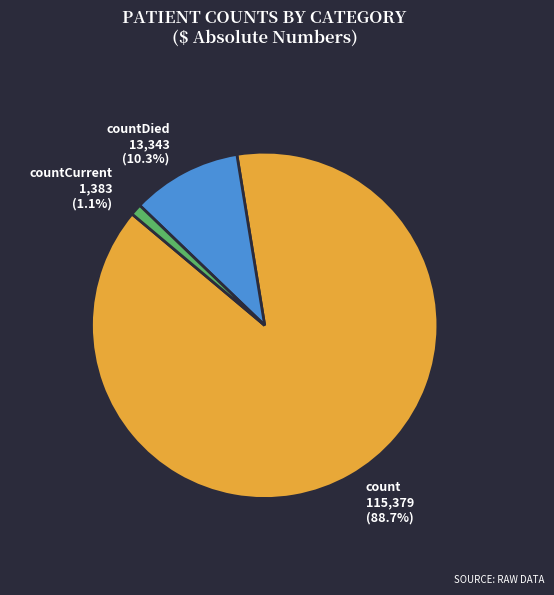

How many segments does this pie chart have?

3